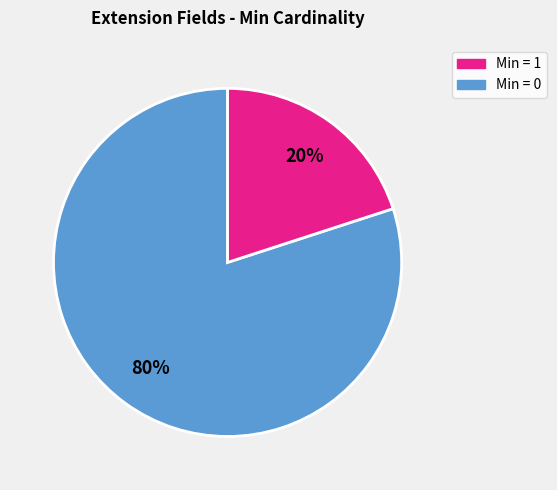

To the nearest percent, what is the difference between the largest and smallest slice percentages?

60%